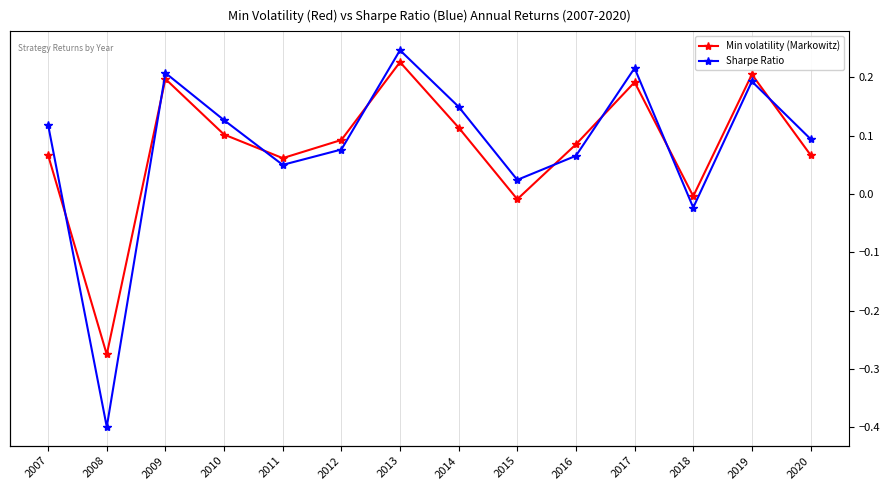

What are all the series names shown in the legend?

Min volatility (Markowitz), Sharpe Ratio